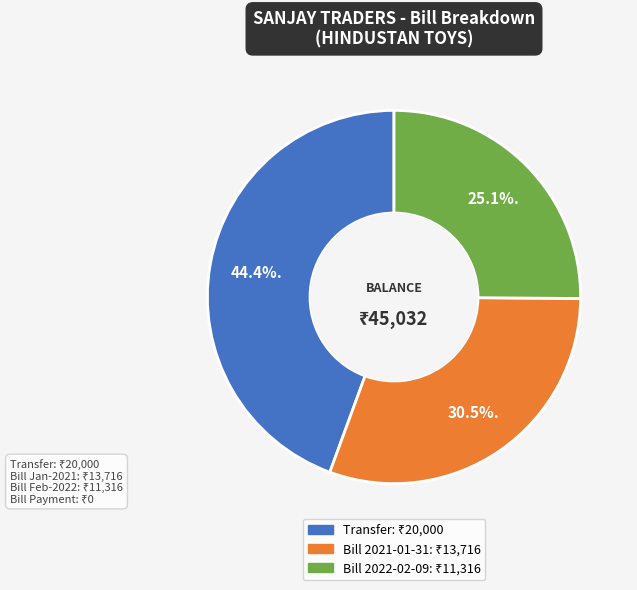

Rank the categories by value from highest to lowest.

Transfer, Bill 2021-01-31, Bill 2022-02-09